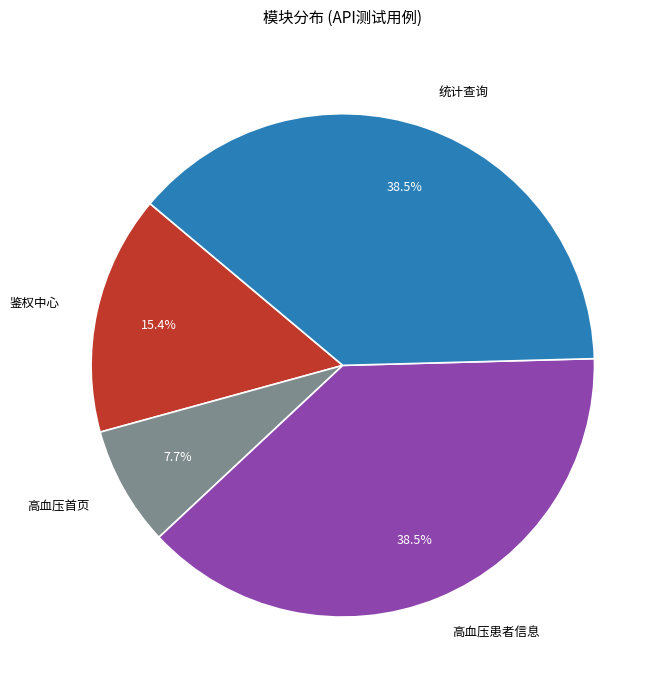

What is the ratio of the value at 统计查询 to the value at 鉴权中心?

2.5